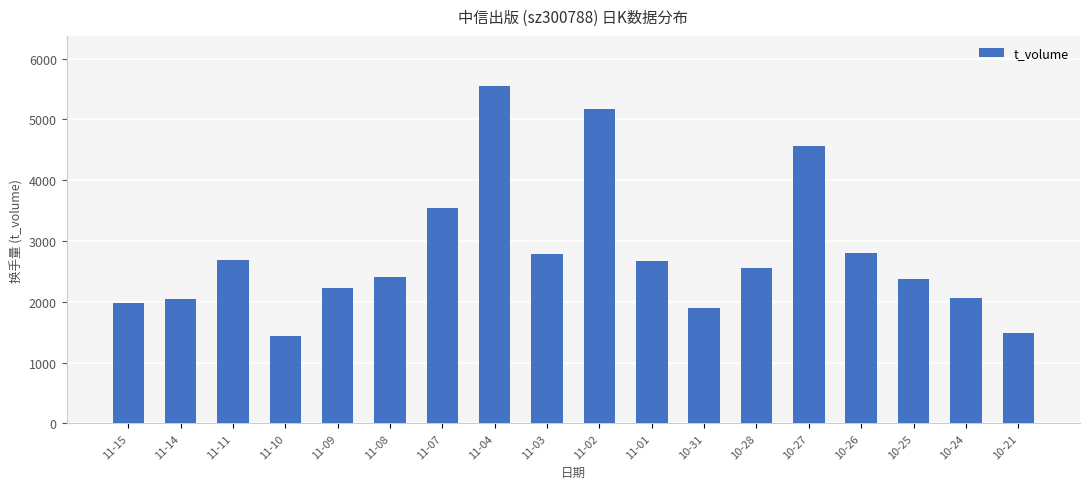

What is the label of the 6th bar from the right?

10-28